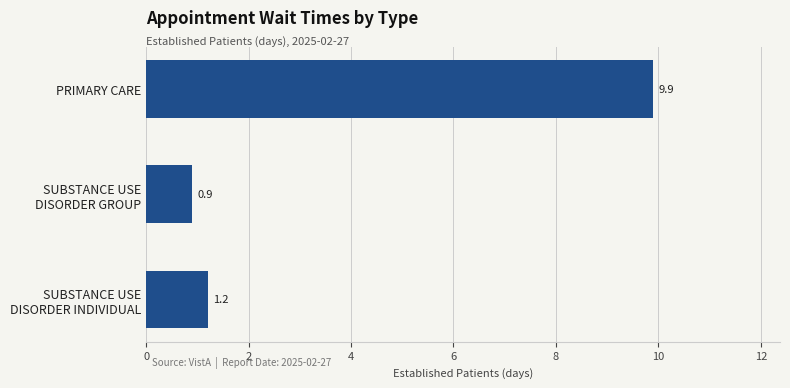

What is the label of the 1st bar from the top?

PRIMARY CARE